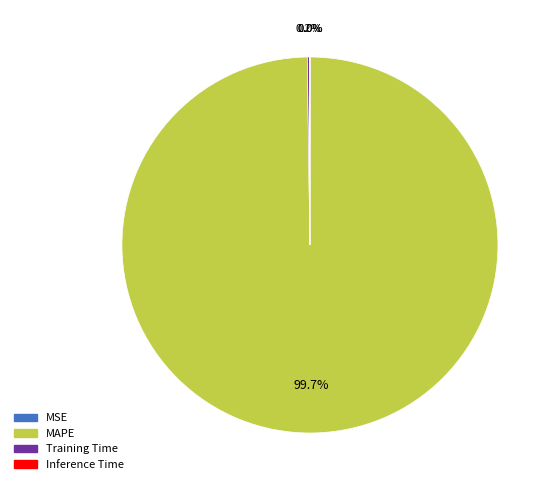

To the nearest percent, what is the average slice percentage?

25%